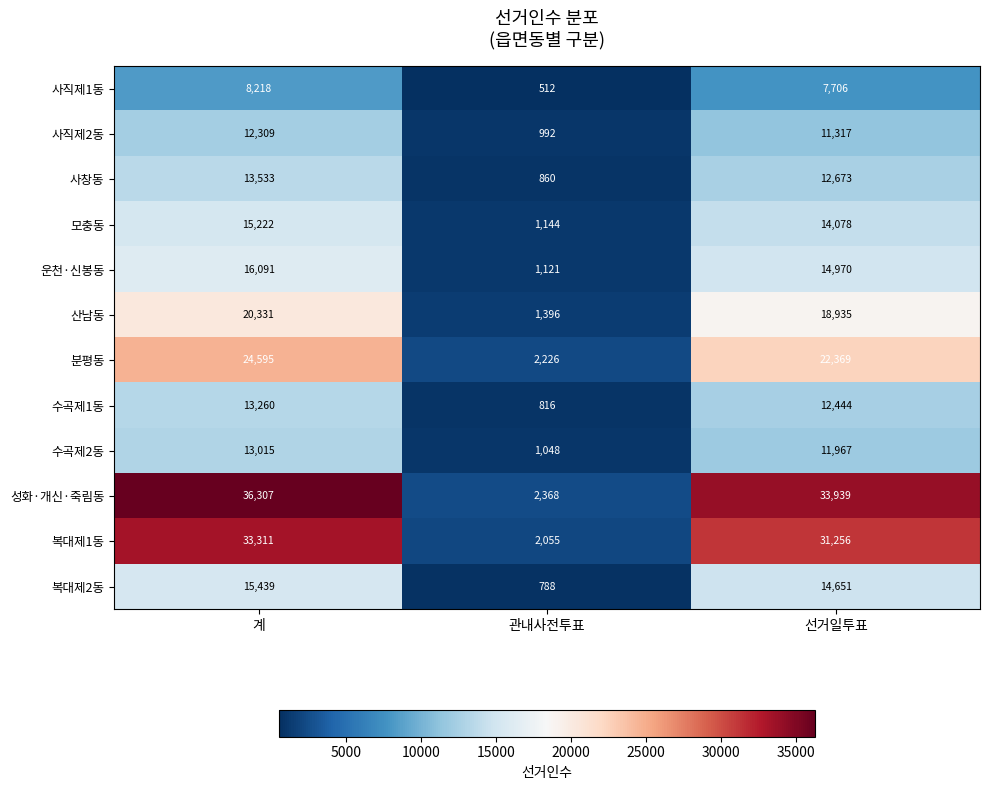

At 선거일투표, list the series in order from smallest to largest.

사직제1동, 사직제2동, 수곡제2동, 수곡제1동, 사창동, 모충동, 복대제2동, 운천·신봉동, 산남동, 분평동, 복대제1동, 성화·개신·죽림동